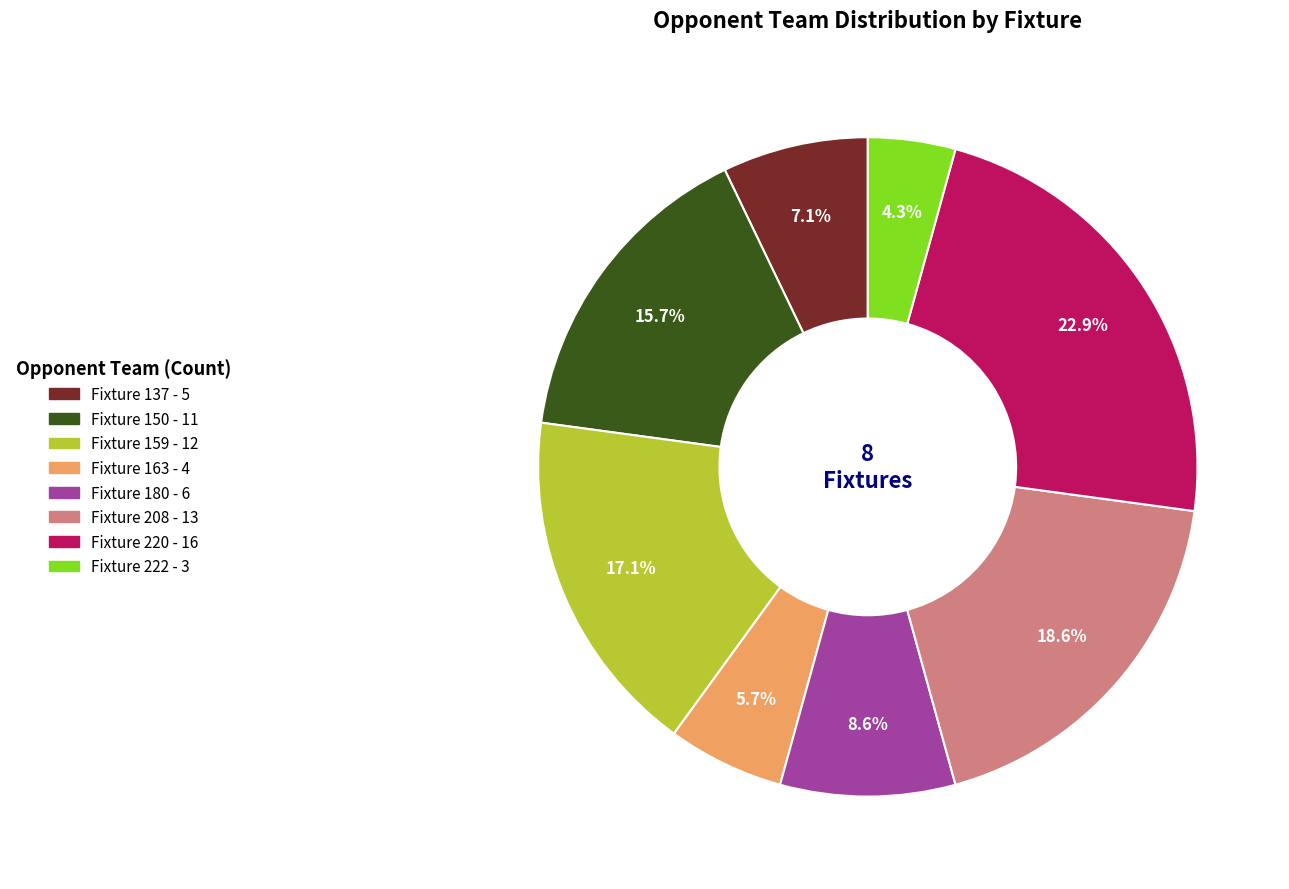

What percentage is NOT represented by Fixture 220?

77.1%